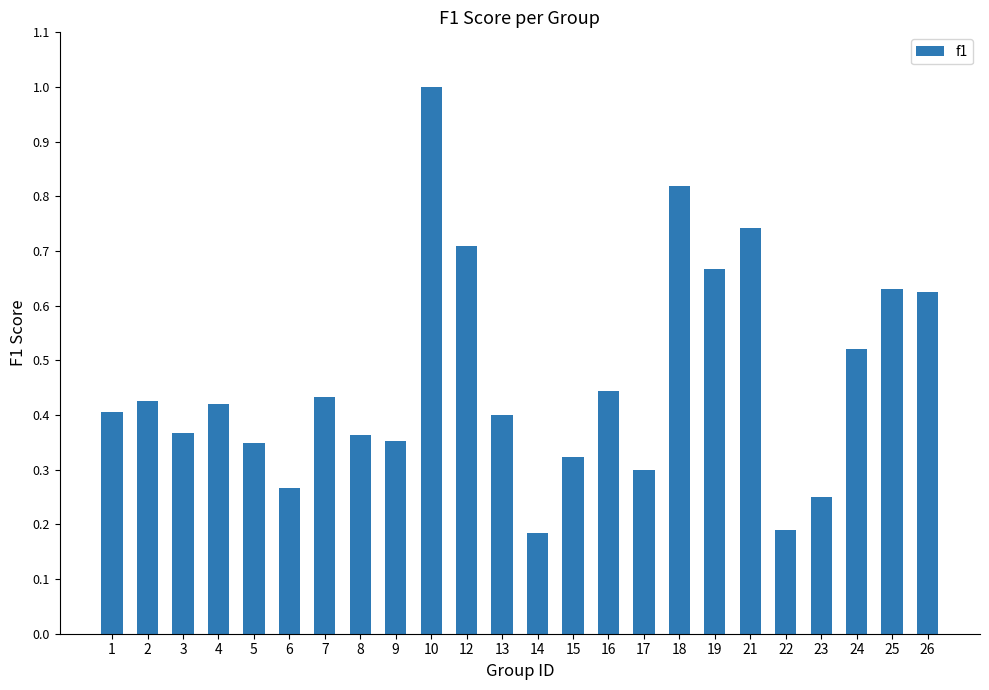

What is the sum of the values at 13 and 26?

1.0